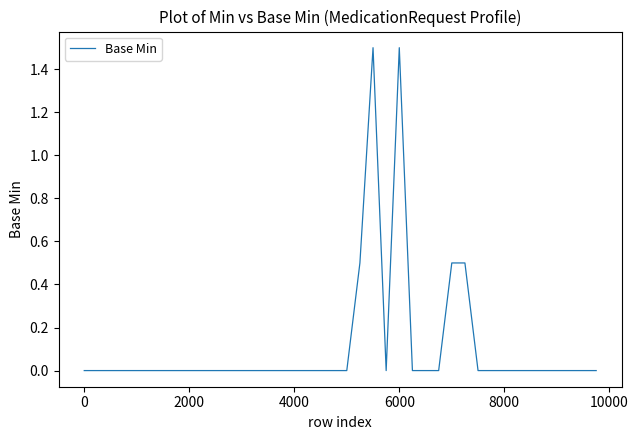

What is the sum of all values?

4.5